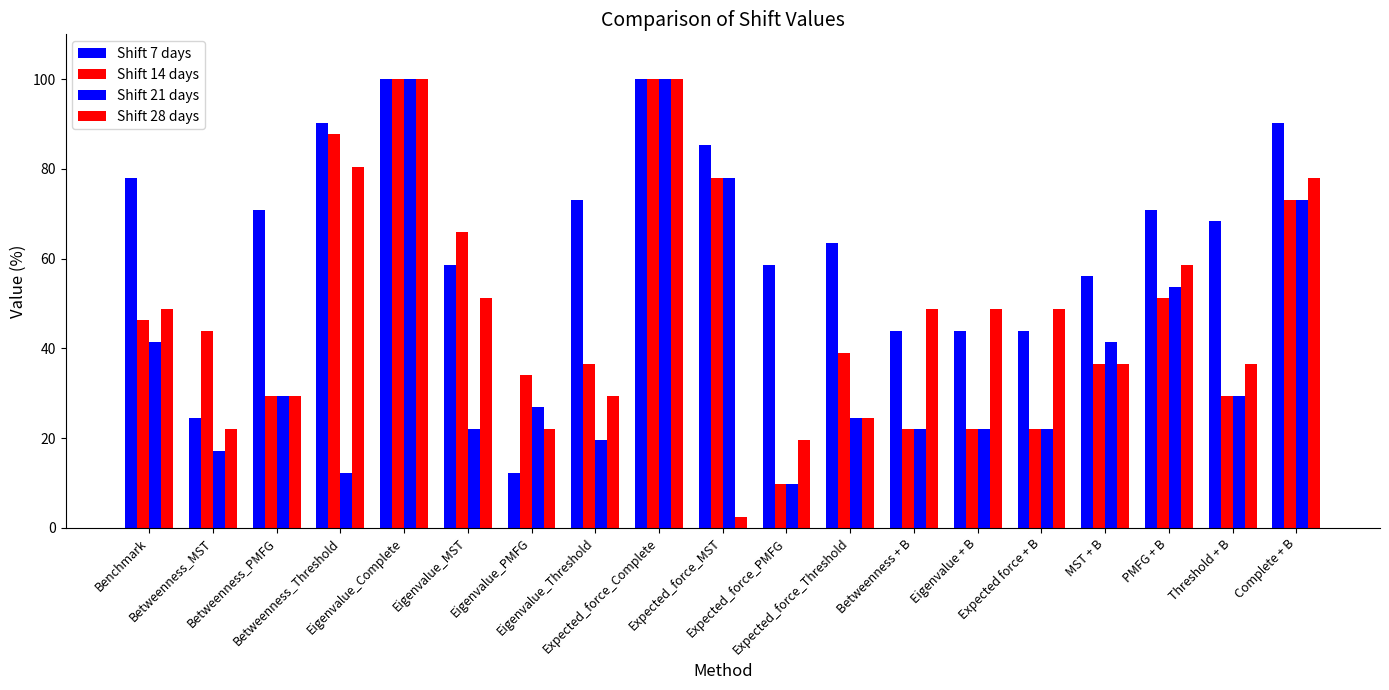

How many groups of bars are there?

19